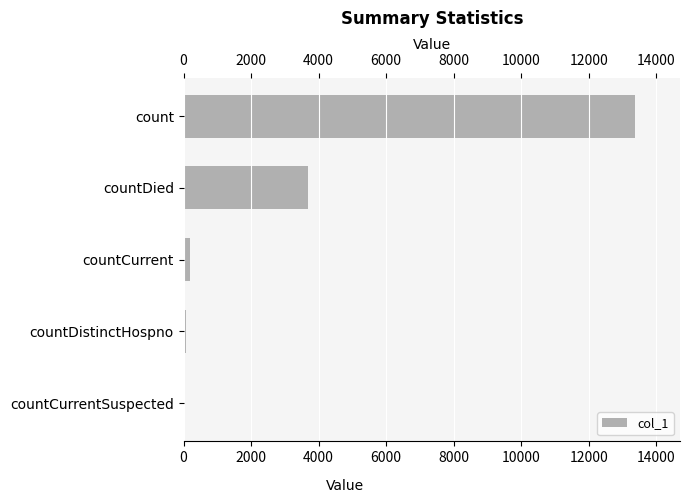

Which has a higher value, count or countDied?

count